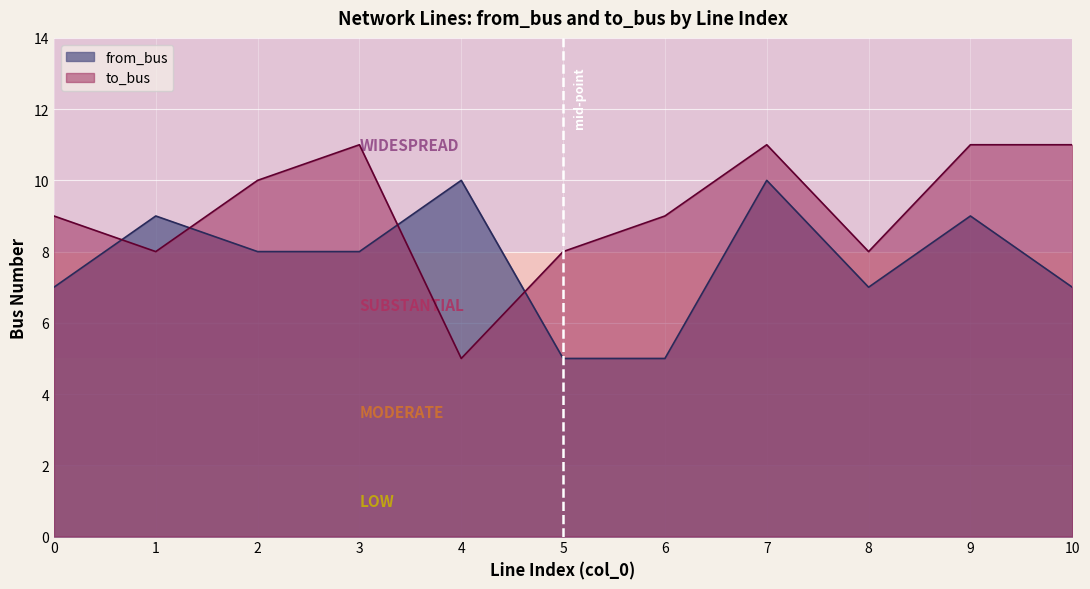

The value of from_bus at 10 is 3. True or false?

False